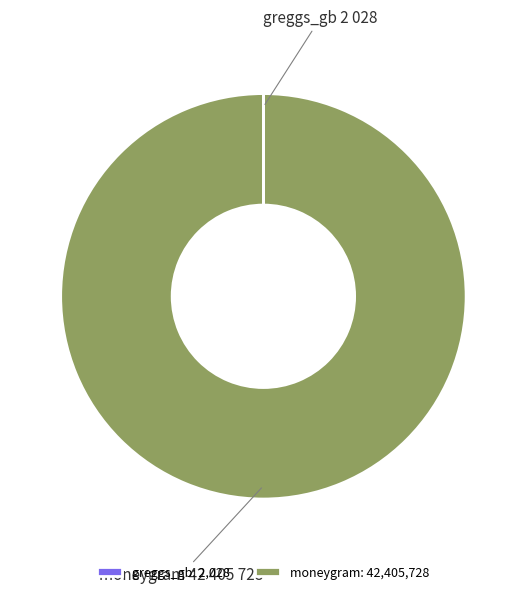

The moneygram slice represents 100% of the pie. True or false?

True